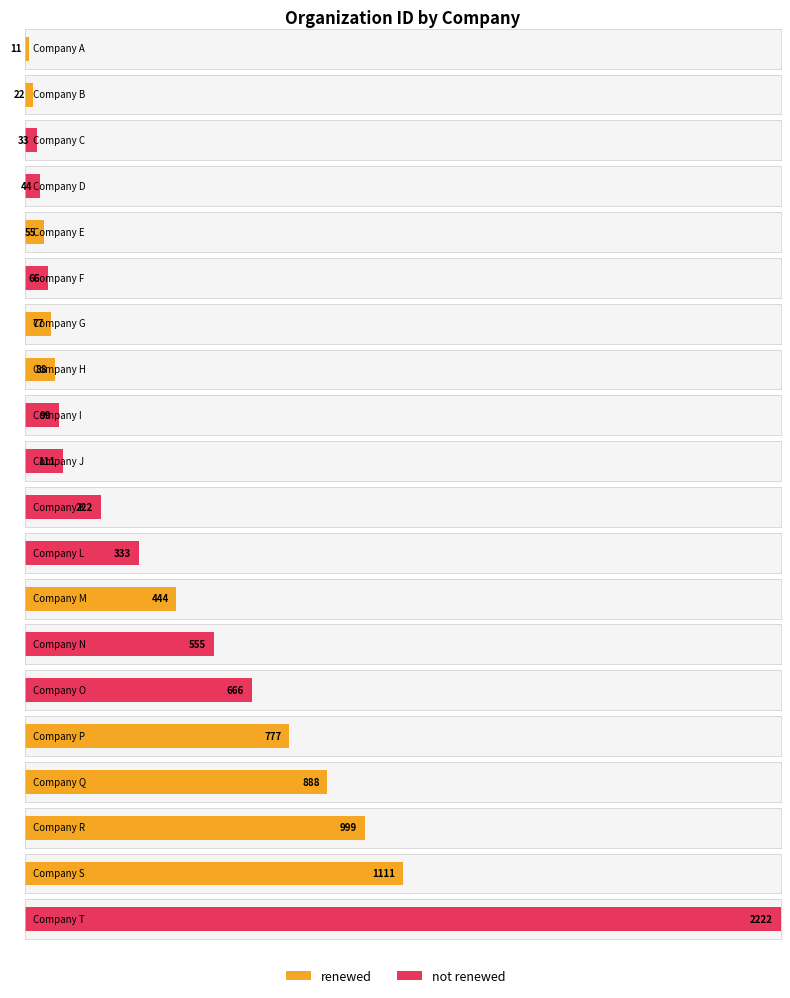

Rank the series by their maximum value, from highest to lowest.

not renewed, renewed